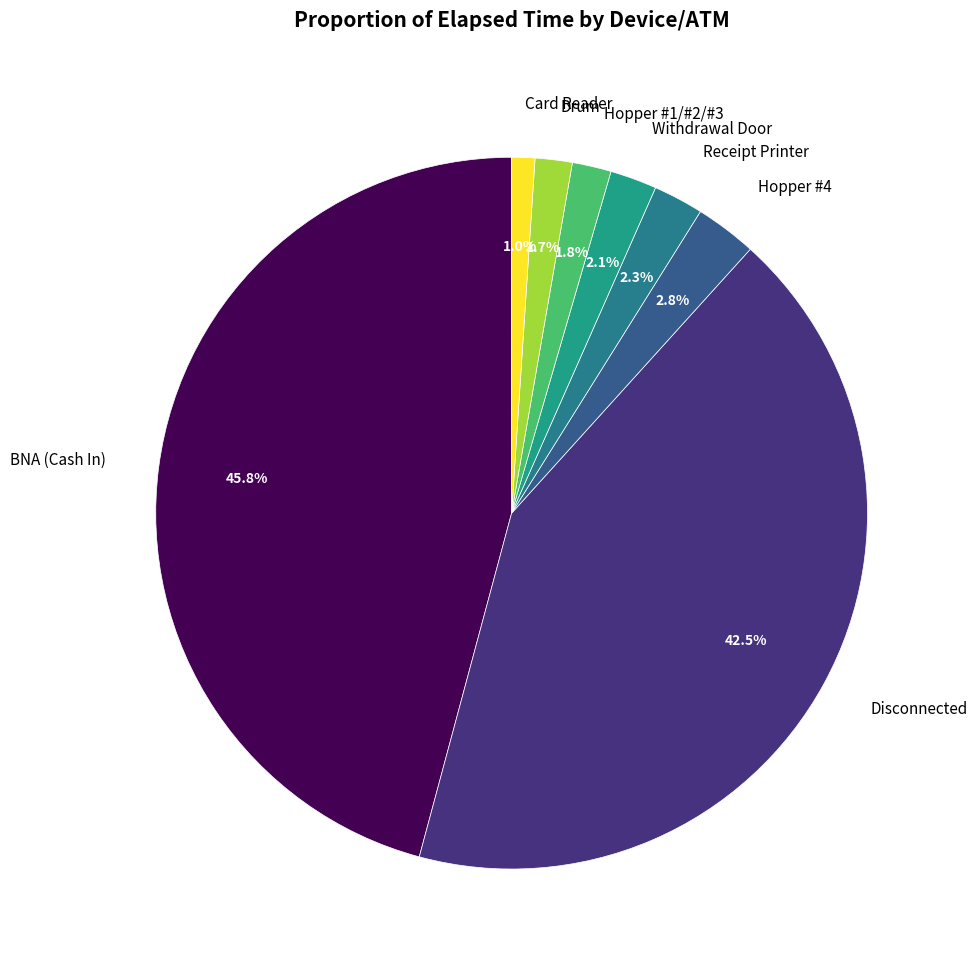

How many segments does this pie chart have?

8